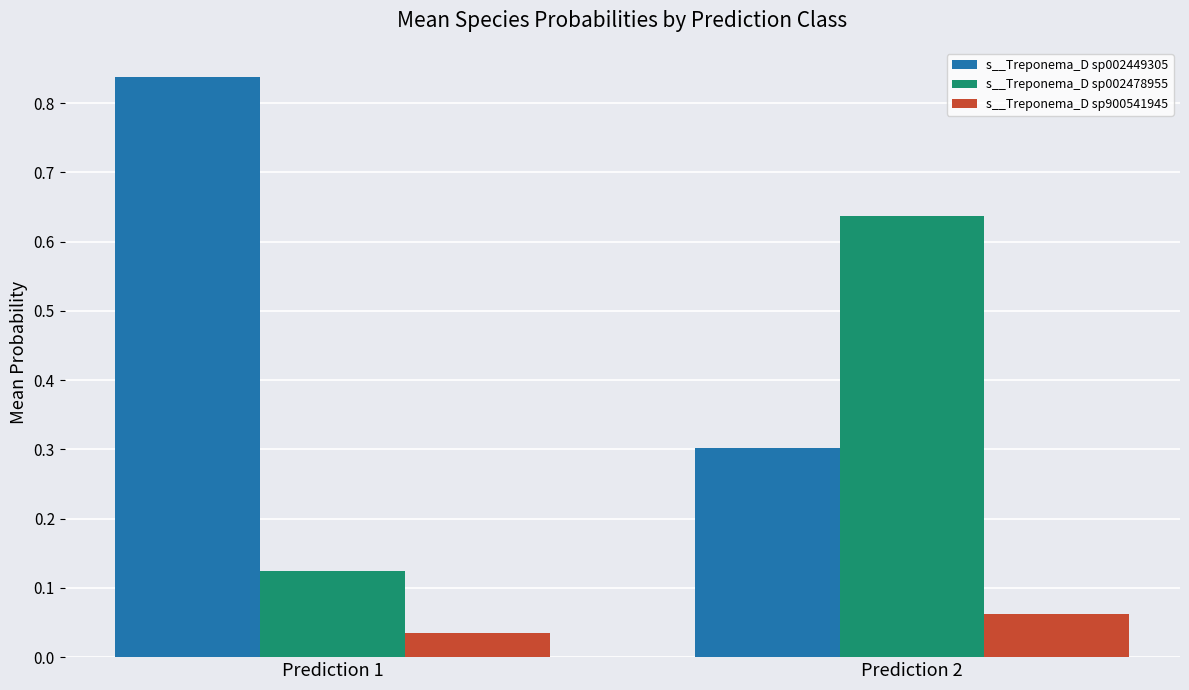

Which label corresponds to the smallest value in the chart?

Prediction 1